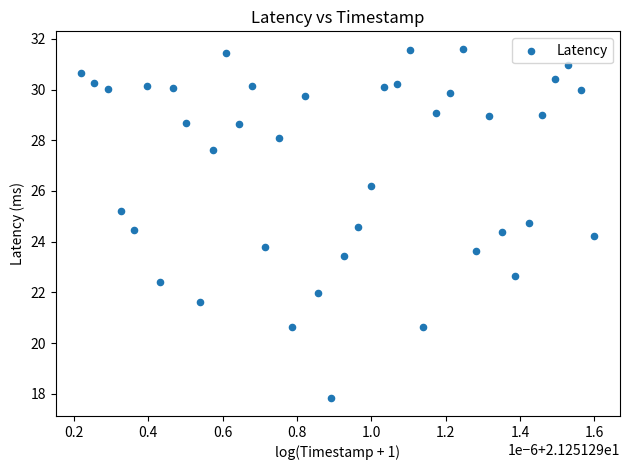

What is the range of Y values (max minus min)?

13.8